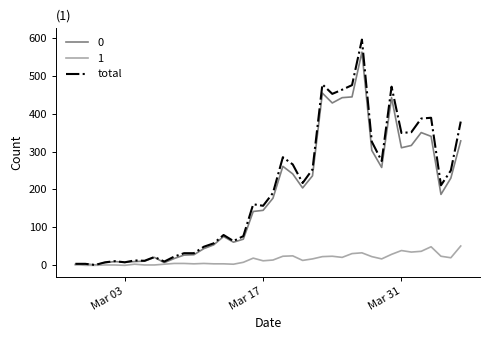

What is the maximum value shown in the chart?

595